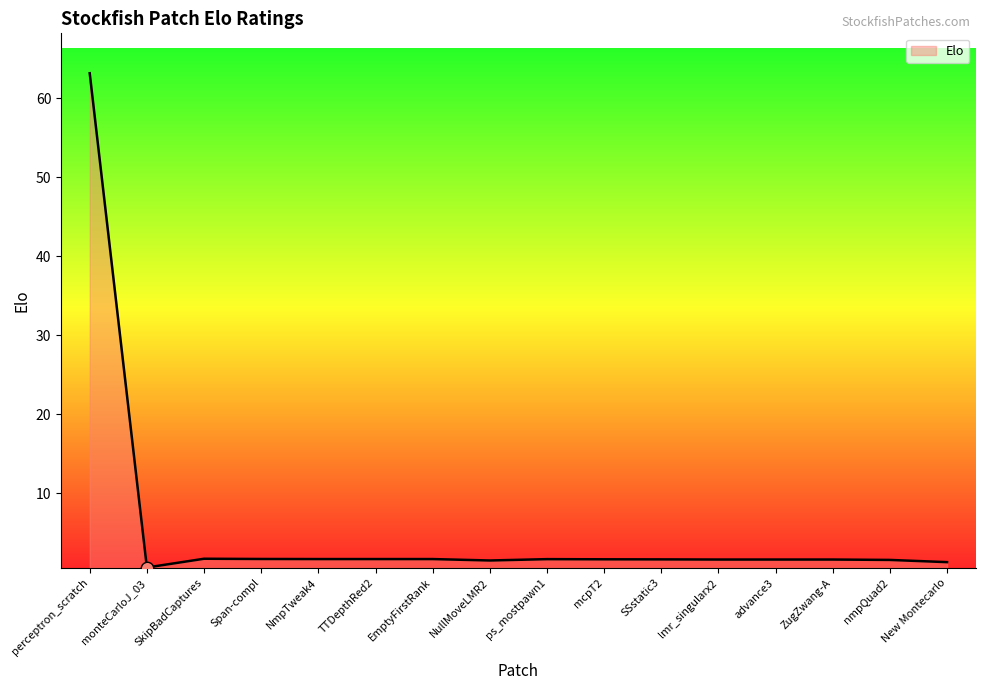

Which category has the highest value across all series?

perceptron_scratch